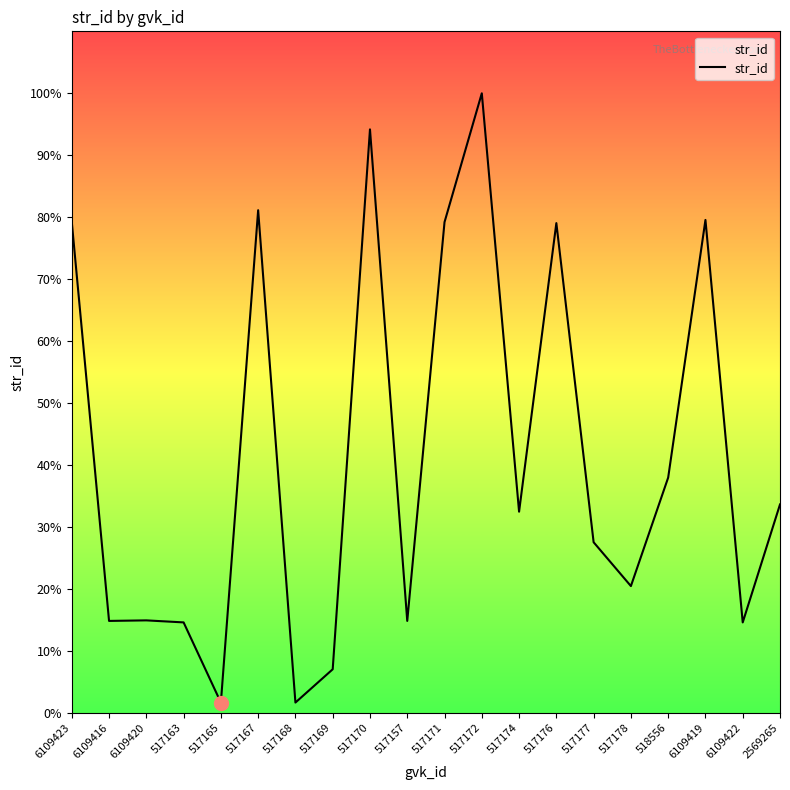

Does the chart have visible grid lines?

No